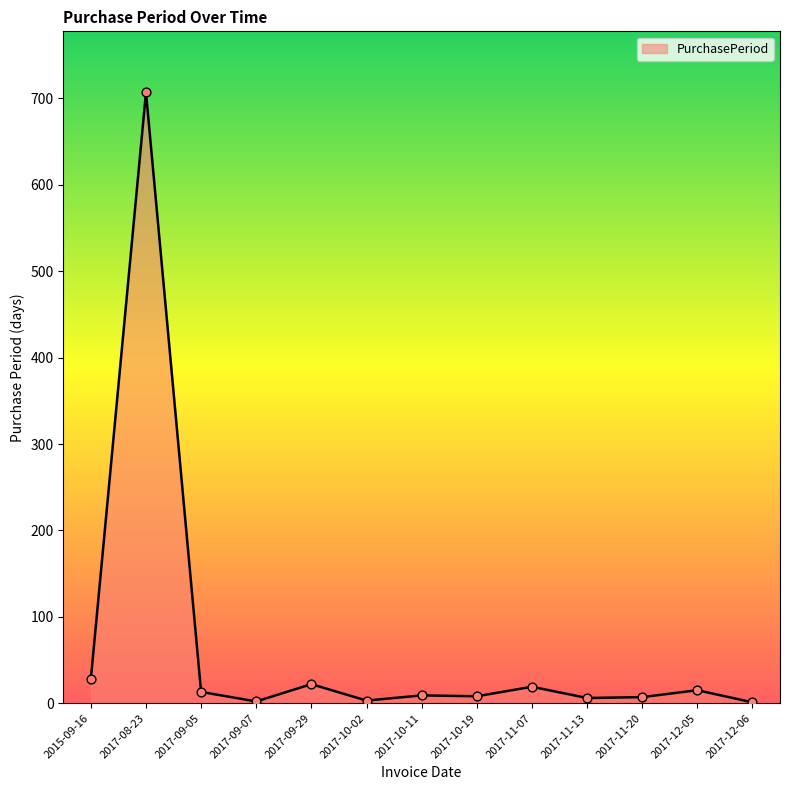

What is the change in value from 2017-08-23 to 2017-11-13?

-701